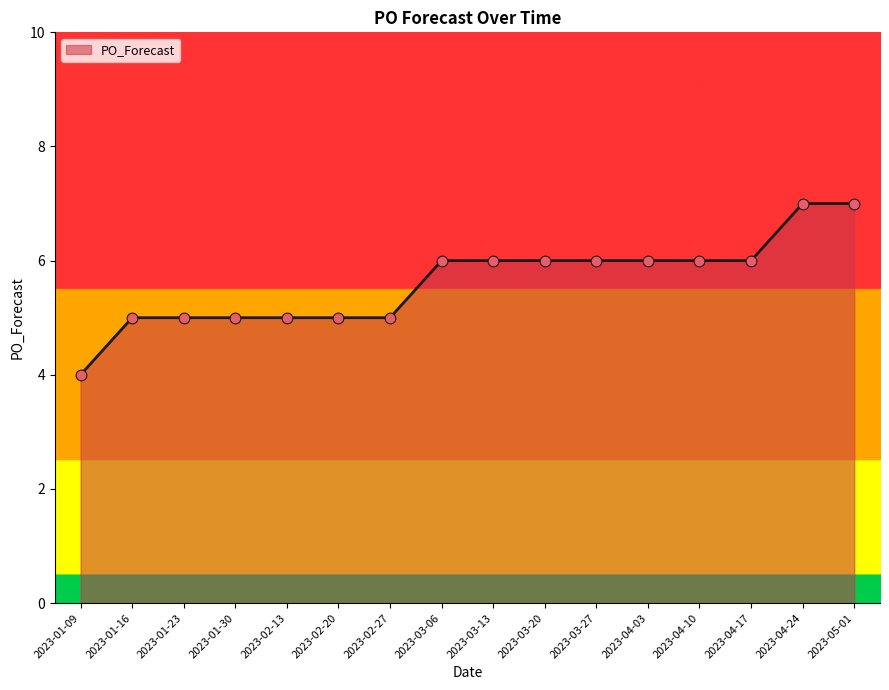

Between 2023-05-01 and 2023-01-30, which is larger?

2023-05-01